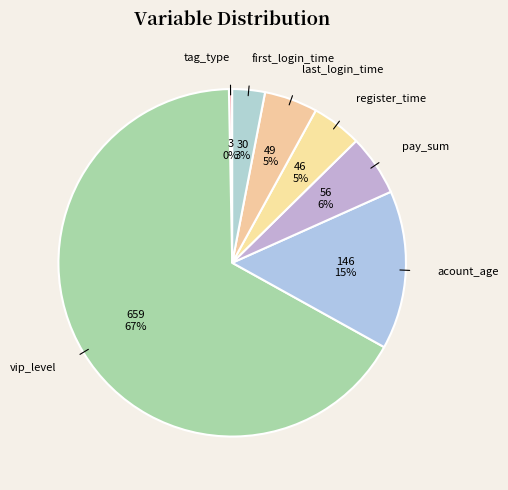

To the nearest percent, what is the difference between the first_login_time and last_login_time slice percentages?

2%